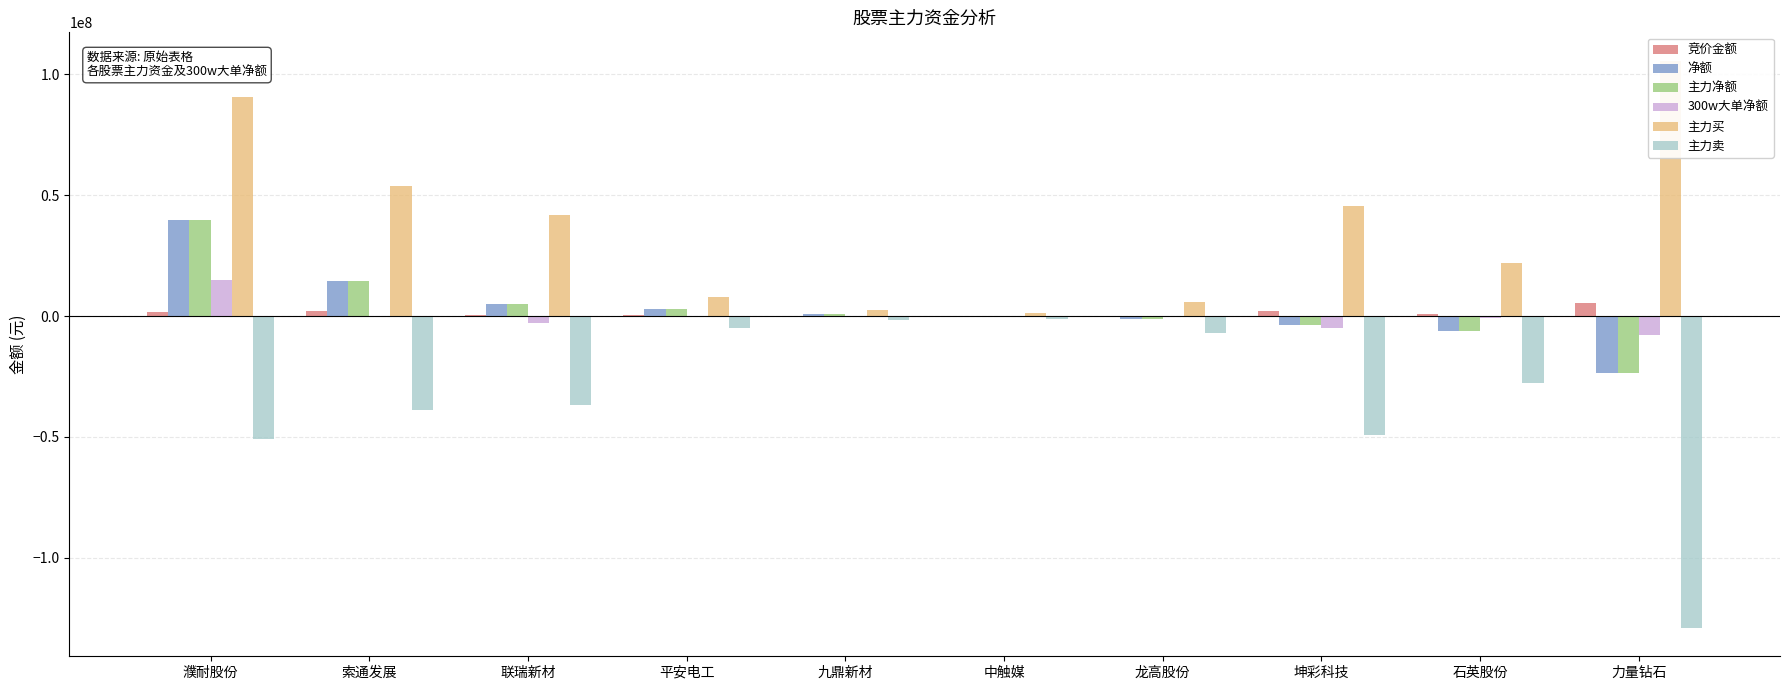

List the labels in order of 竞价金额 value, smallest first.

中触媒, 九鼎新材, 龙高股份, 平安电工, 联瑞新材, 石英股份, 濮耐股份, 索通发展, 坤彩科技, 力量钻石